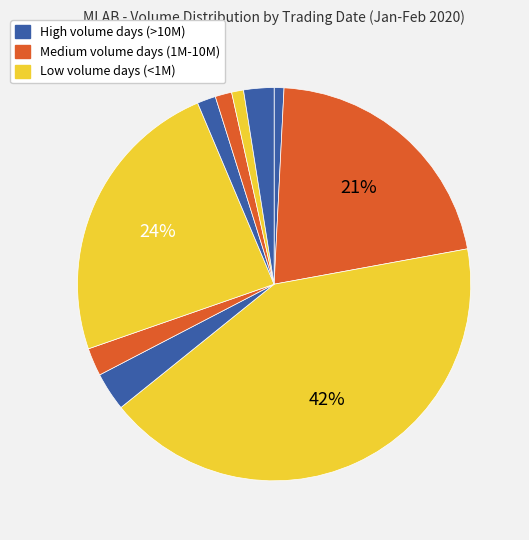

How many segments does this pie chart have?

10